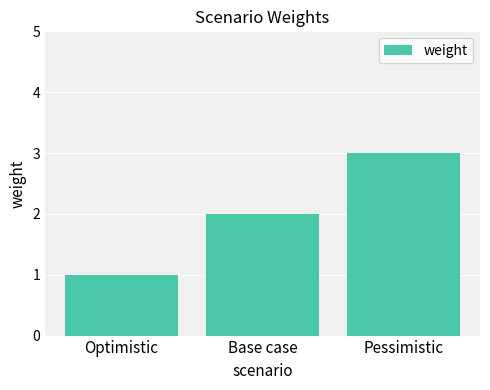

List the labels in order of value, largest first.

Pessimistic, Base case, Optimistic